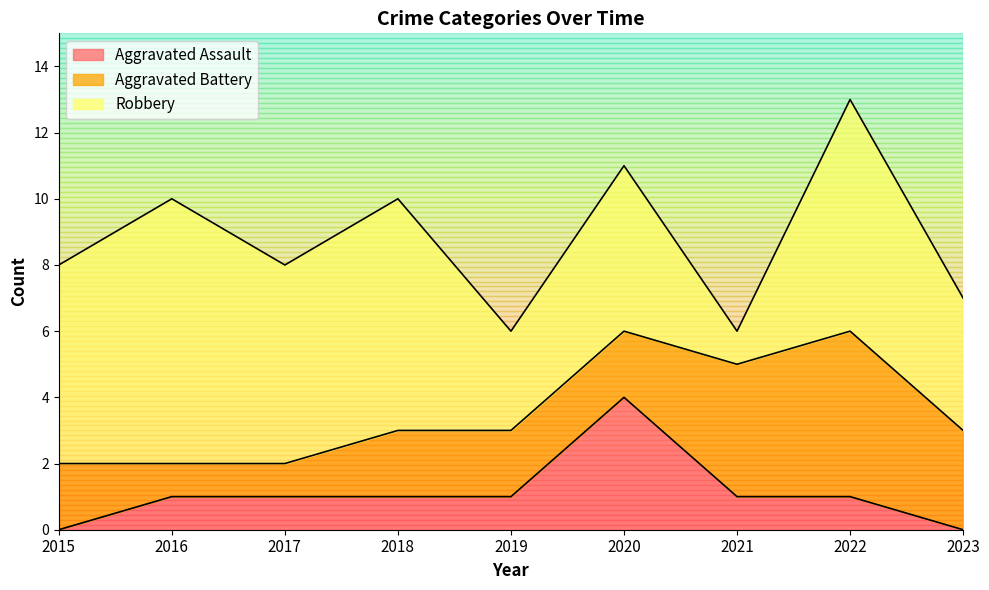

Rank the series by their maximum value, from lowest to highest.

Aggravated Assault, Aggravated Battery, Robbery